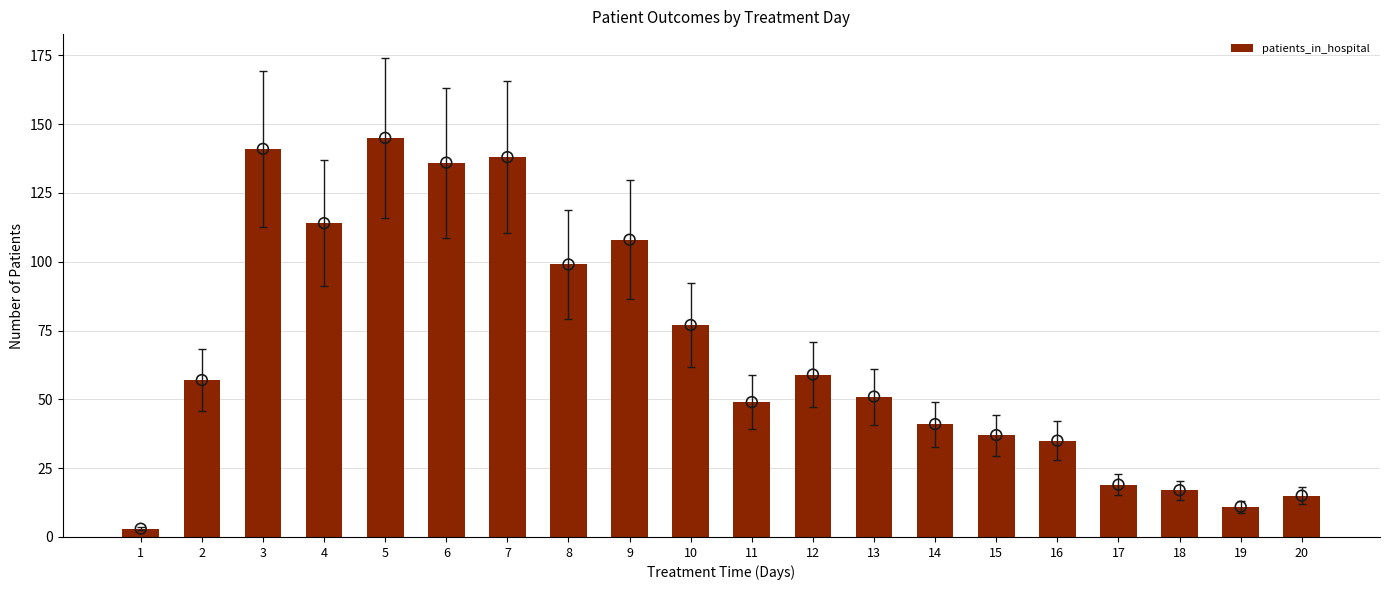

Which has a higher value, 4 or 6?

6